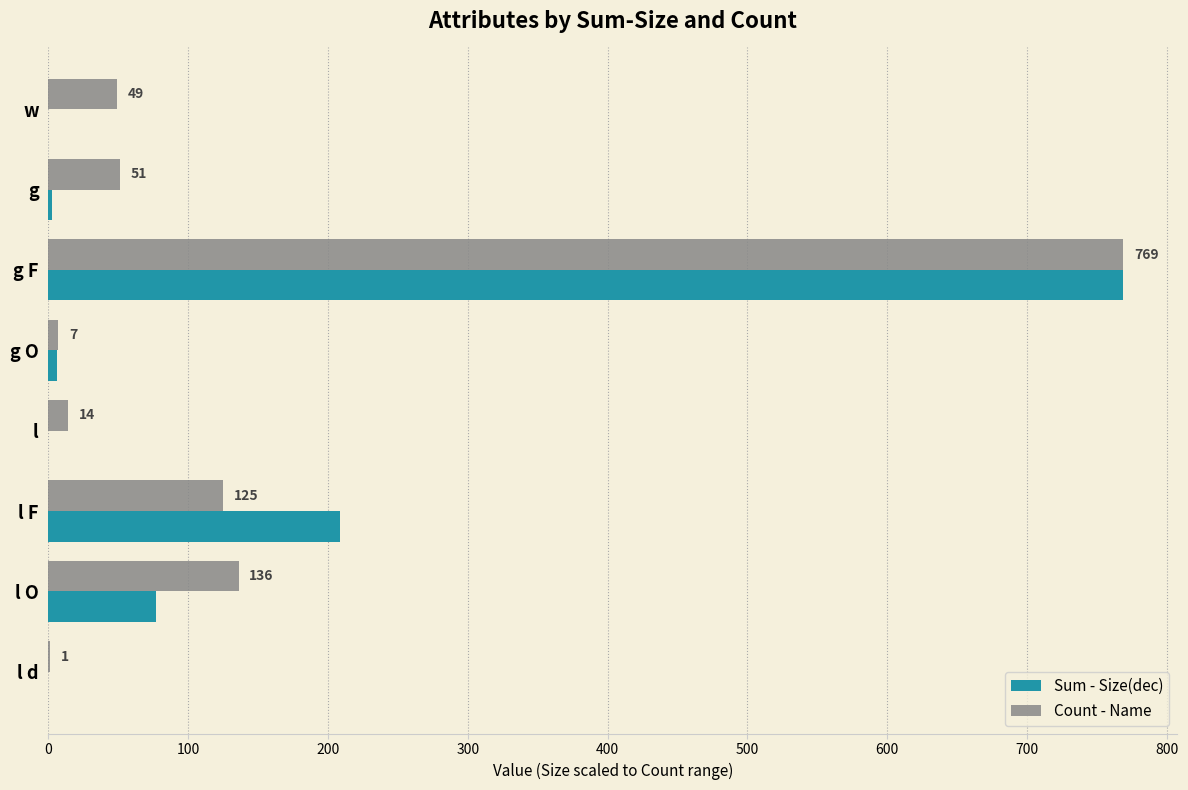

Is it true that Sum - Size(dec) equals 769.0 at g F?

True